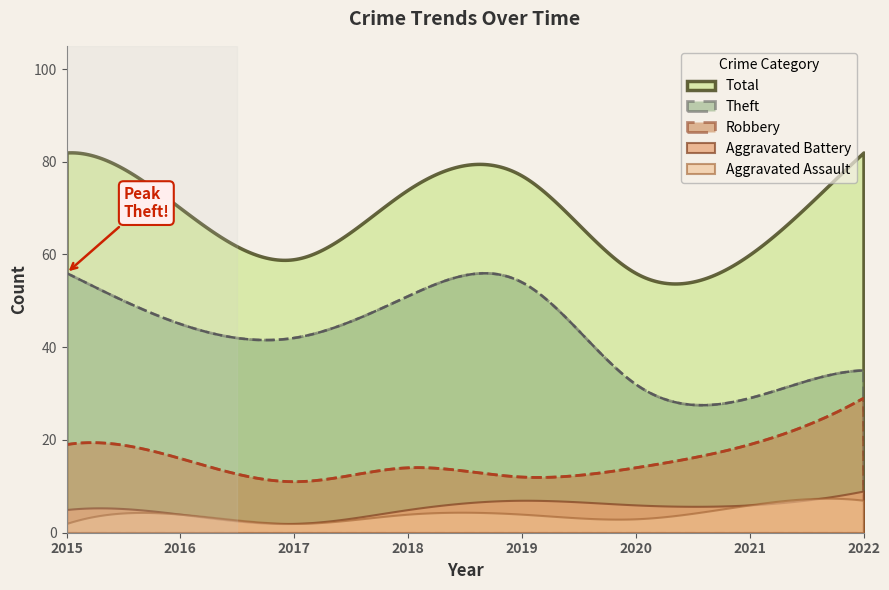

What is the difference between the highest and lowest values at 2022?

75.0